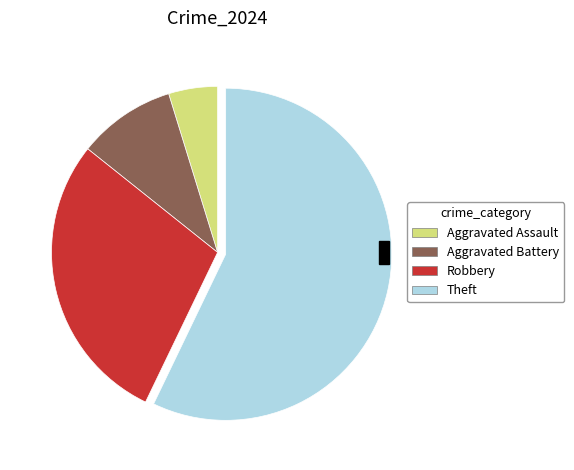

Which category has the biggest portion of the pie?

Theft